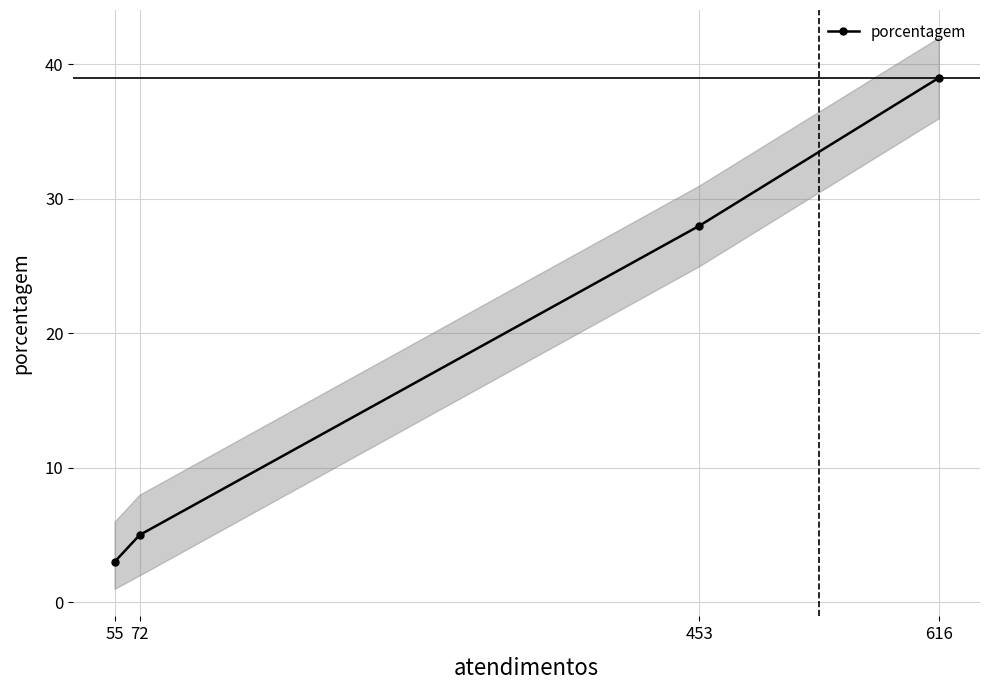

What is the difference between the maximum and second lowest values?

34